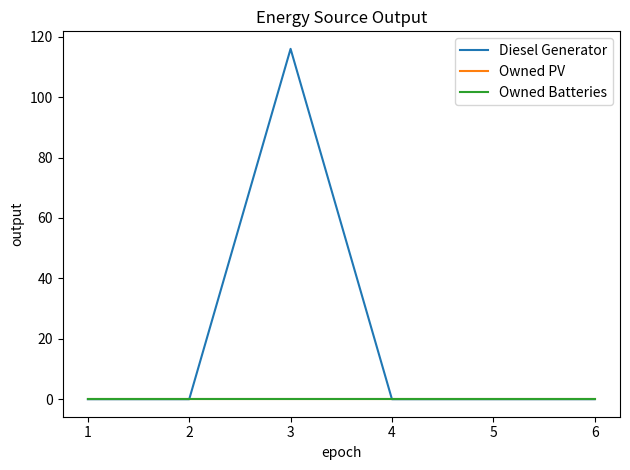

True or false: Owned PV and Diesel Generator intersect in this chart.

False